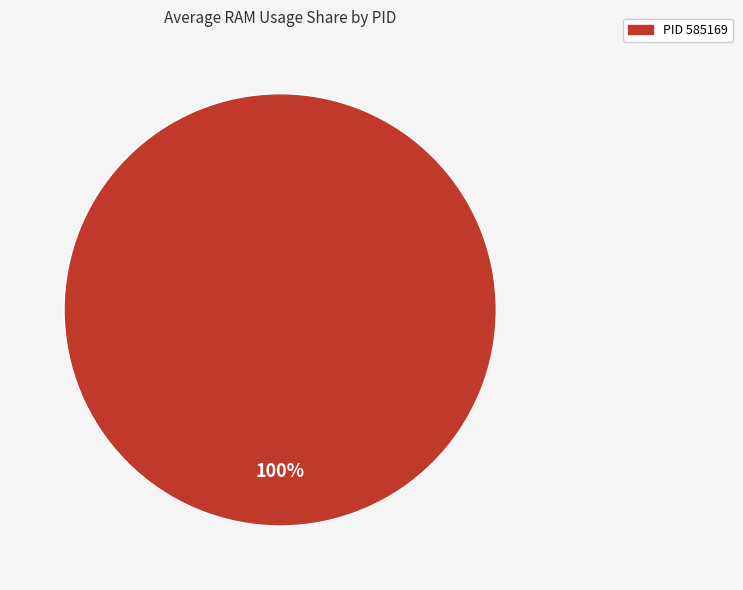

Is there a majority slice in this chart?

Yes